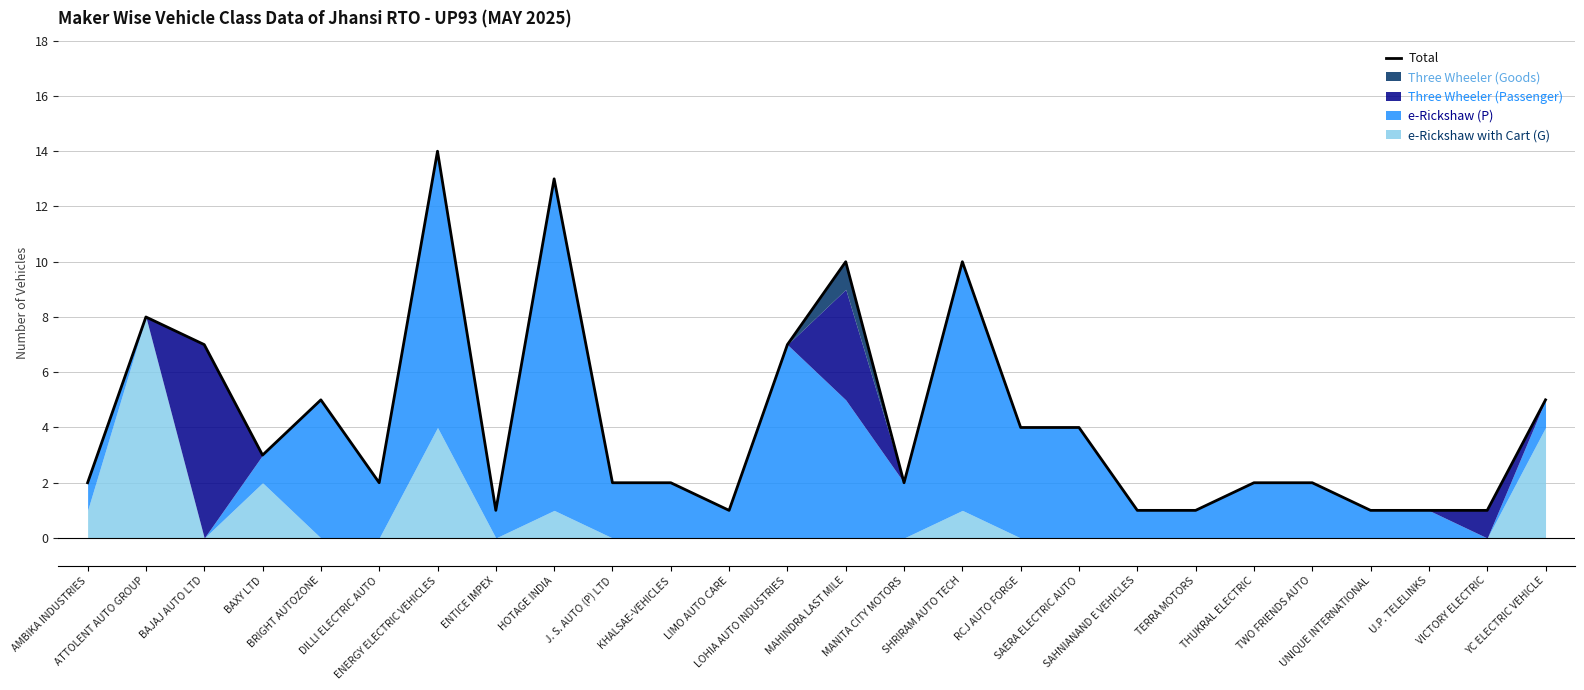

How many points are lower than both their immediate neighbors (excluding endpoints)?

5